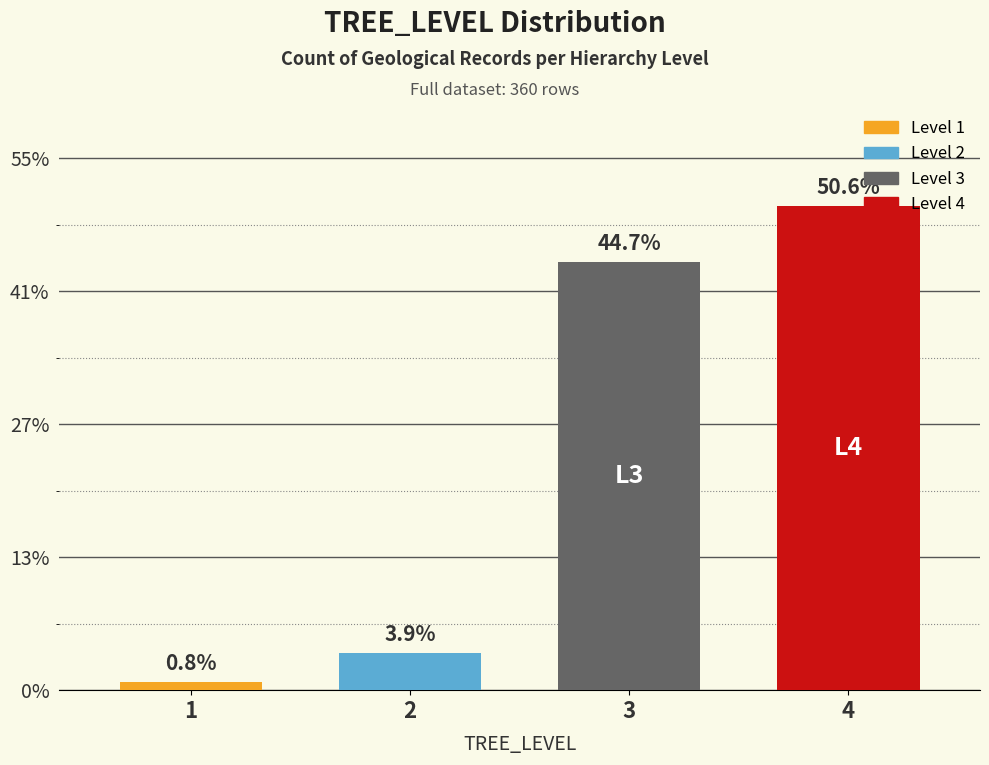

What is the ratio of the value at 2 to the value at 1?

4.7